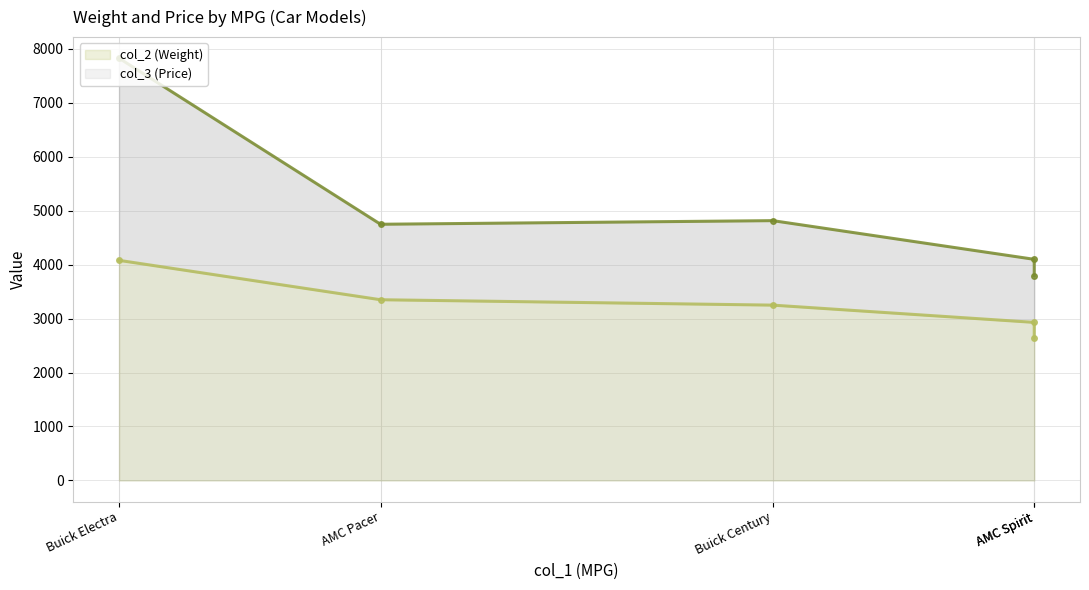

At how many categories does at least one series exceed 4827?

1